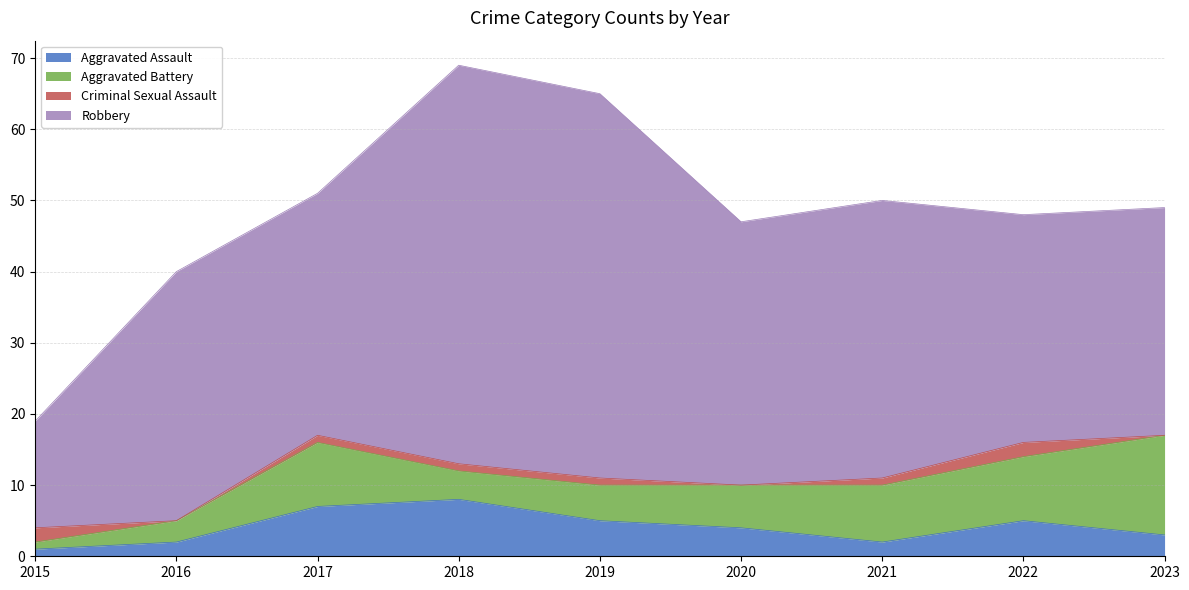

Reading right to left, list all the values displayed in this chart.

Aggravated Assault: 3	5	2	4	5	8	7	2	1
Aggravated Battery: 14	9	8	6	5	4	9	3	1
Criminal Sexual Assault: 0	2	1	0	1	1	1	0	2
Robbery: 32	32	39	37	54	56	34	35	15